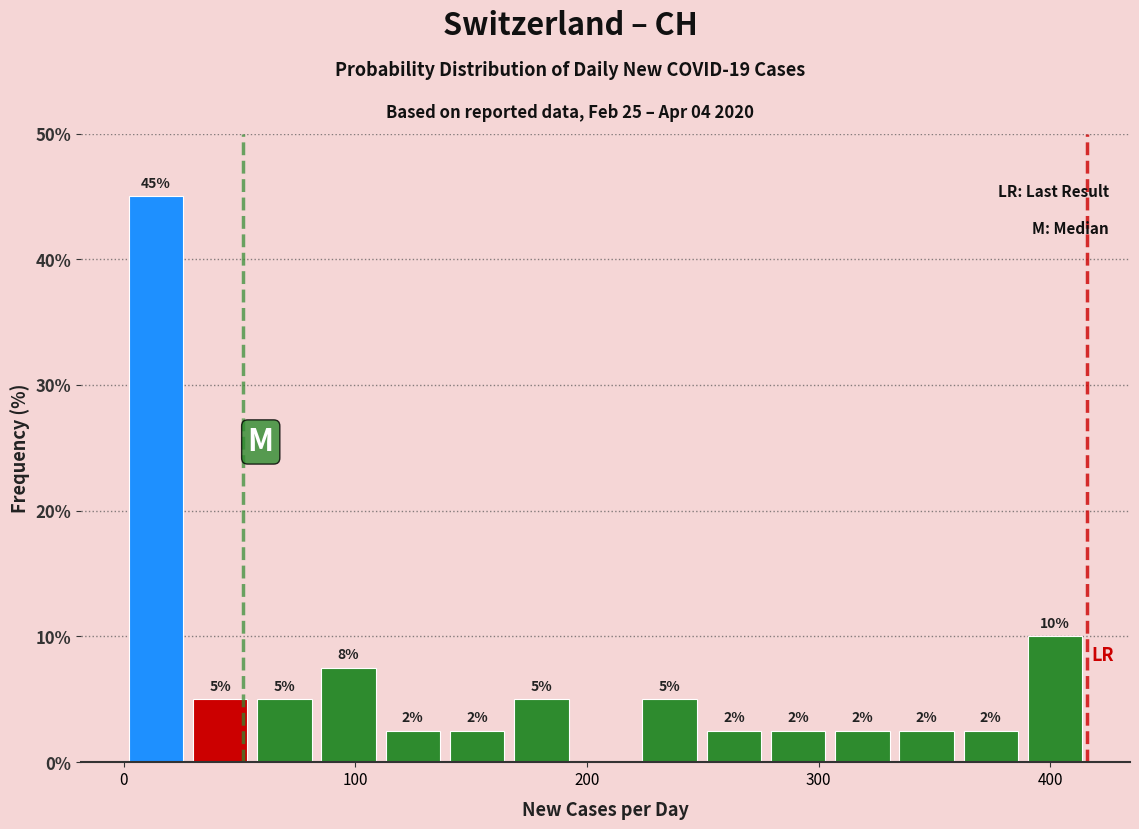

Read against the x-axis, roughly where is the centre of the tallest bar?

10